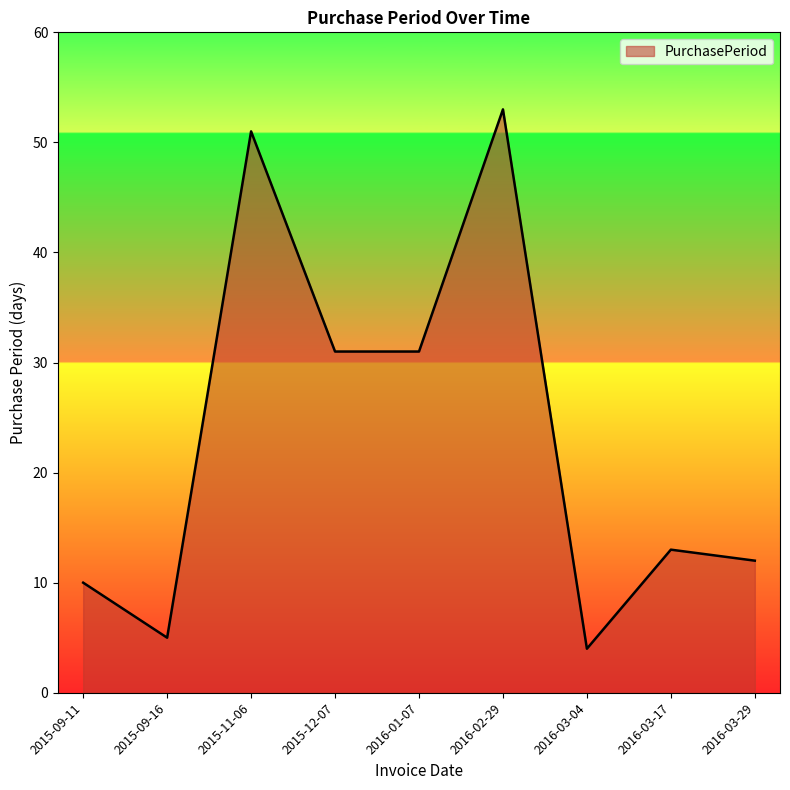

Count the number of categories in the chart.

9